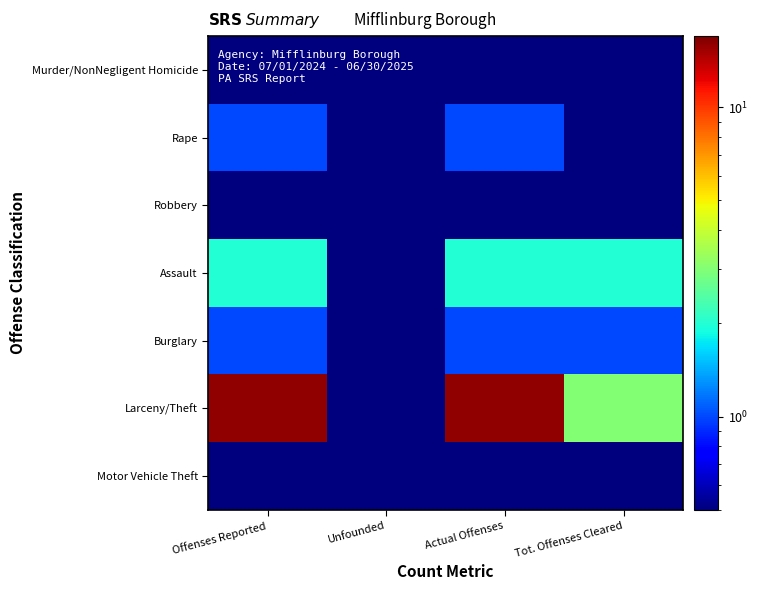

What is the total value across all series at Unfounded?

3.5